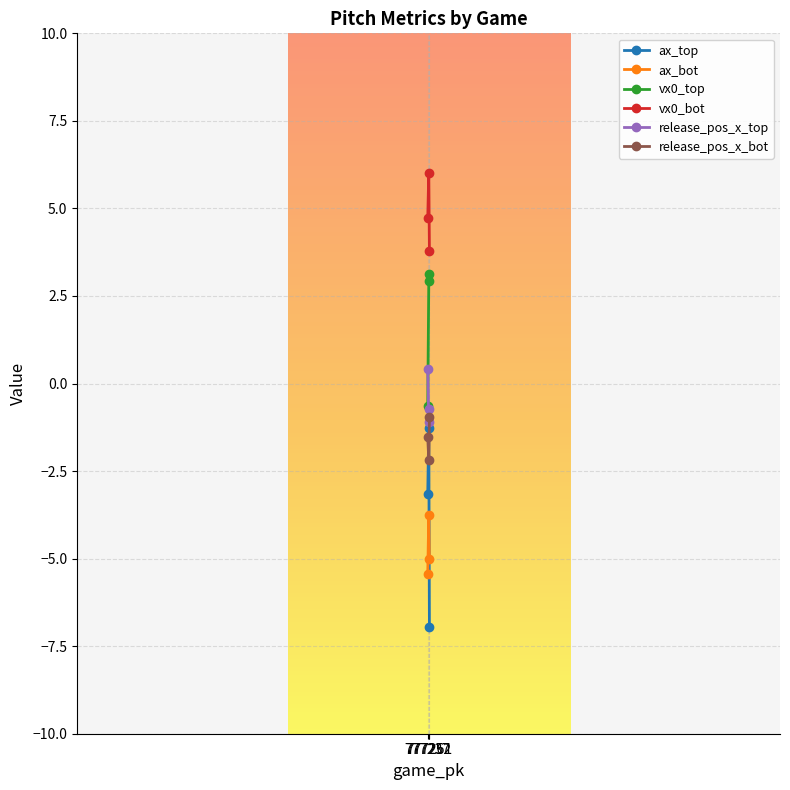

What is the sum of all vx0_bot values?

14.5